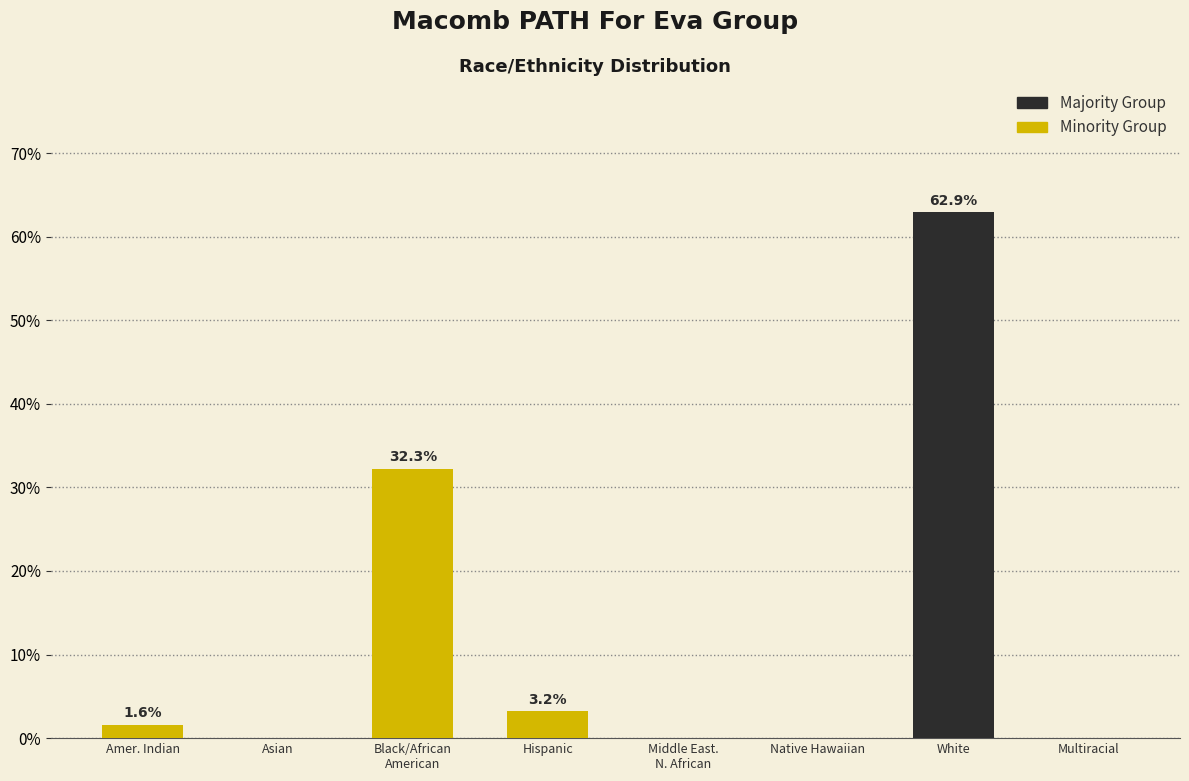

Does the chart contain any negative values?

No